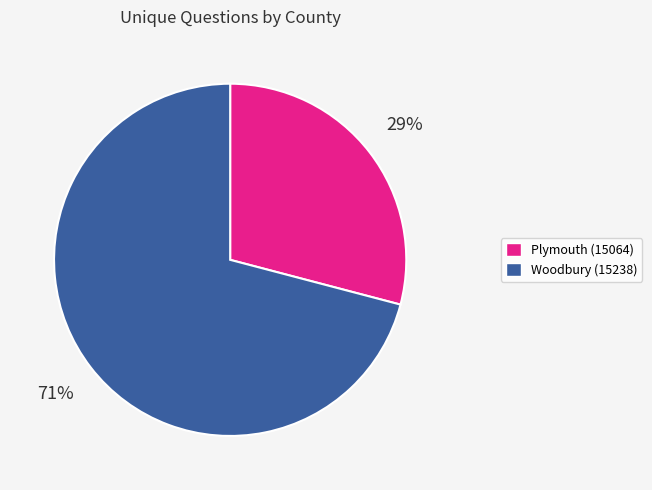

Rank the categories by value from highest to lowest.

Woodbury (15238), Plymouth (15064)